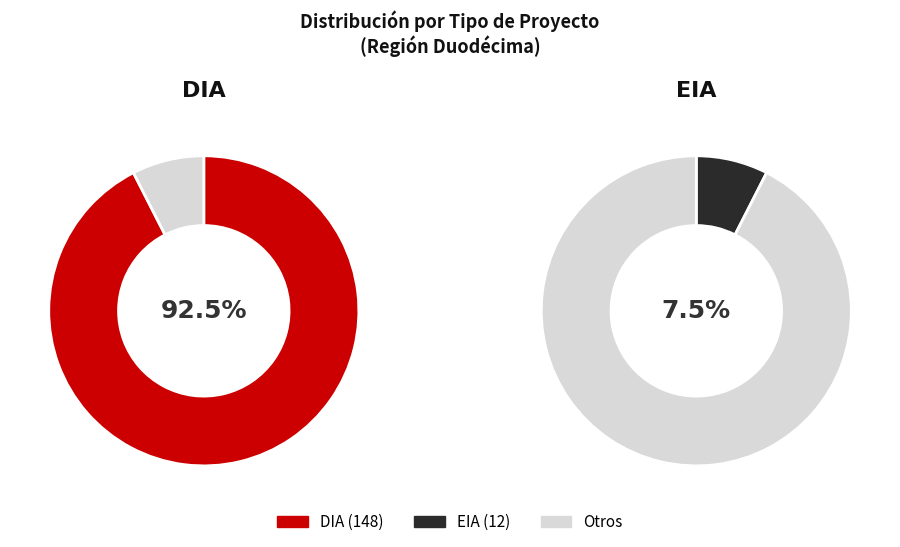

How much of the chart is everything except DIA?

7.5%